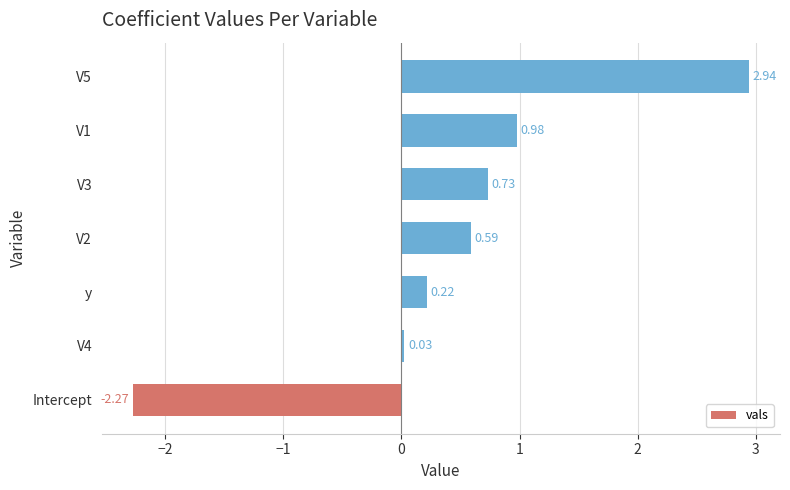

What is the average value?

0.5